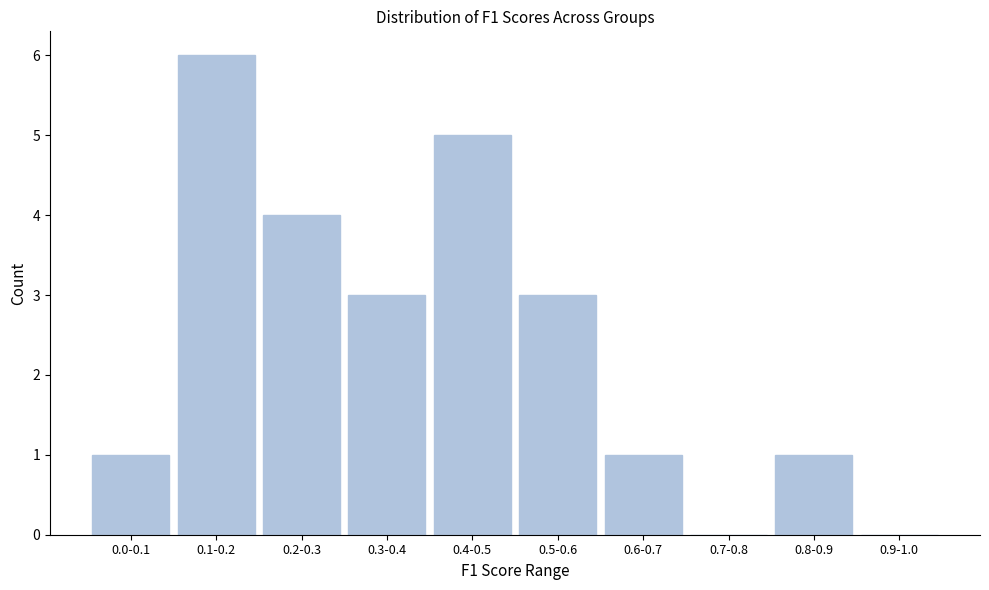

Reading left to right, what are all the values shown in this chart?

0.0-0.1=1	0.1-0.2=6	0.2-0.3=4	0.3-0.4=3	0.4-0.5=5	0.5-0.6=3	0.6-0.7=1	0.7-0.8=0	0.8-0.9=1	0.9-1.0=0